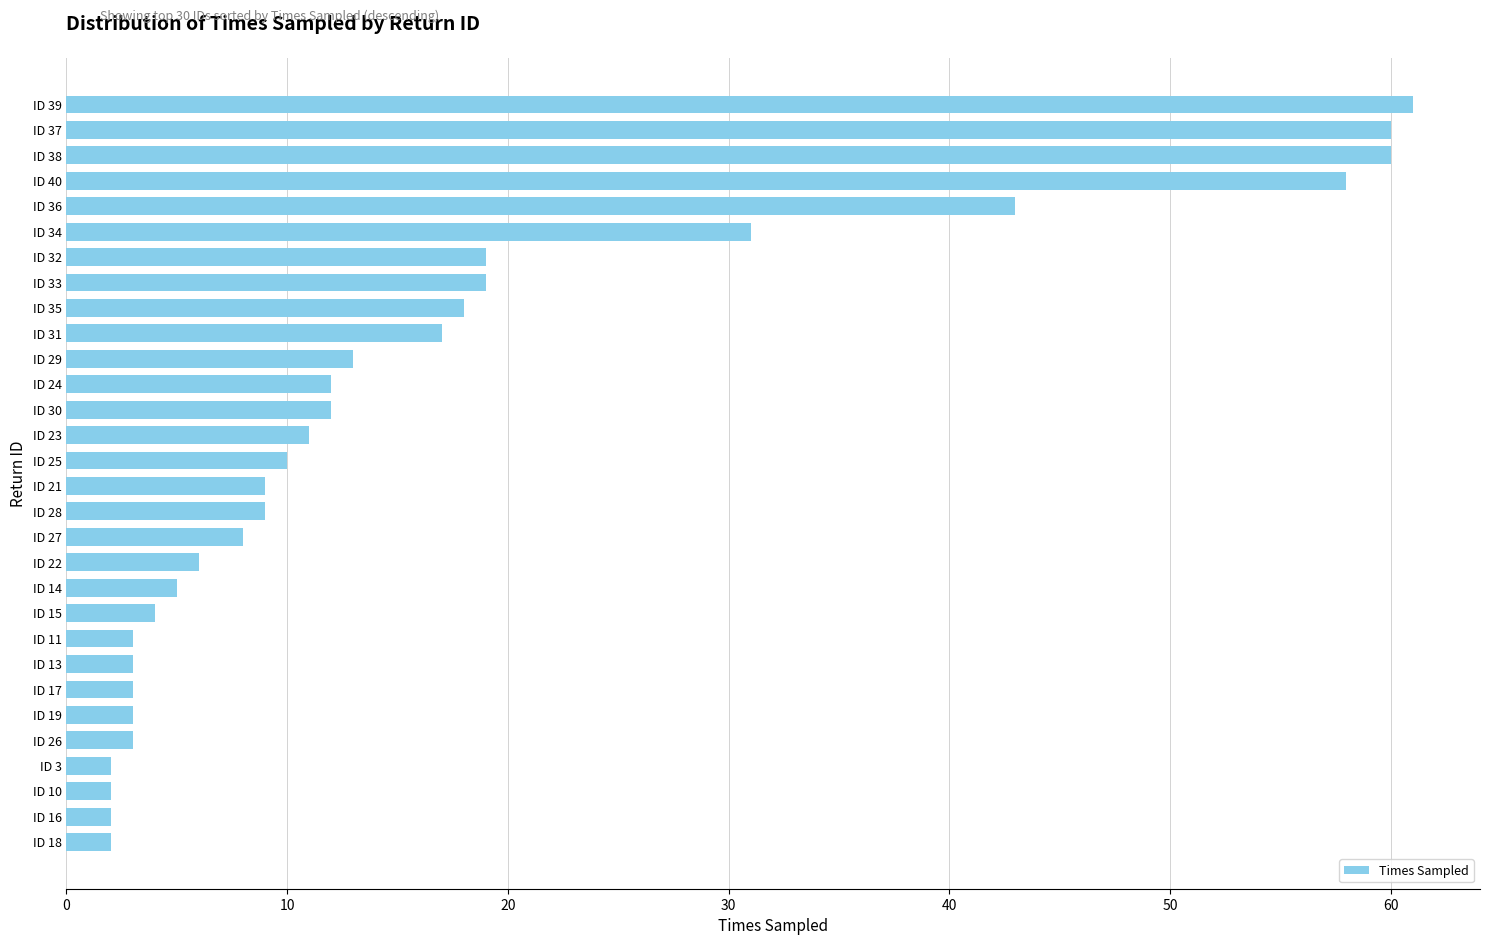

Where is the data nearest to the value 31?

ID 34